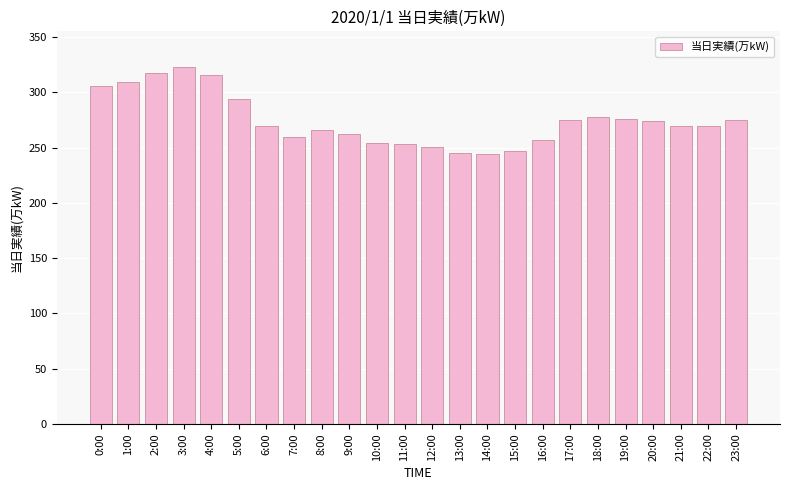

How many data points does each series have?

24